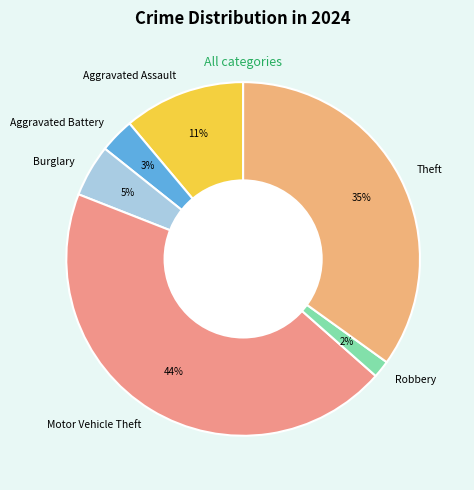

Which has a higher value, Aggravated Assault or Theft?

Theft